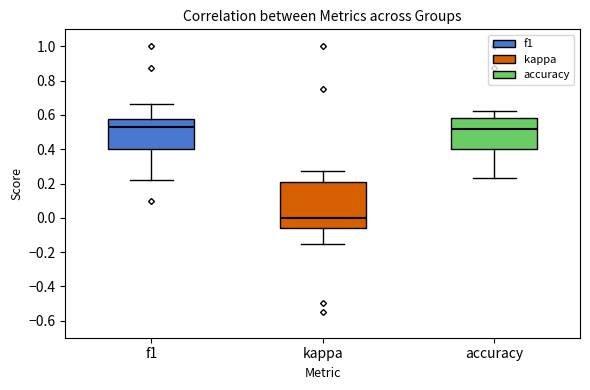

Where does the lower whisker of the box for accuracy end on the y-axis? The values are not printed on the chart, so give them approximately, as read against the axis.

0.24